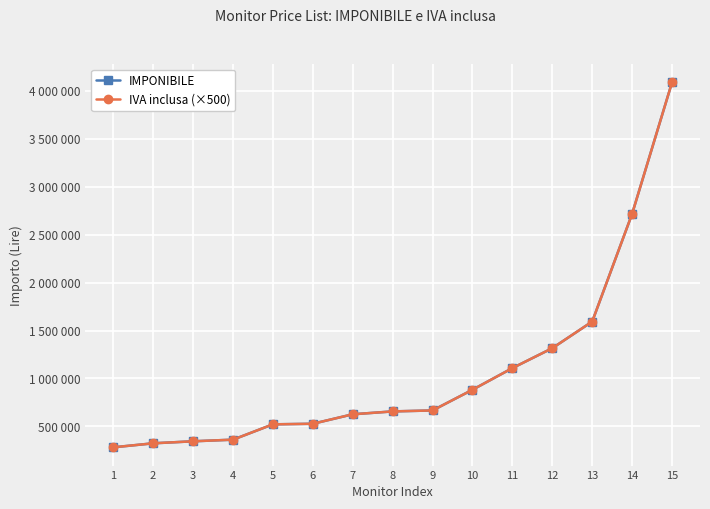

Is this an area chart (filled region under the line)?

No